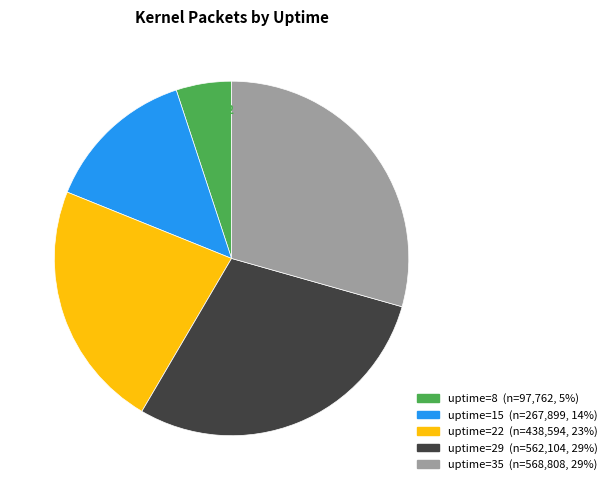

Is there a majority slice in this chart?

No